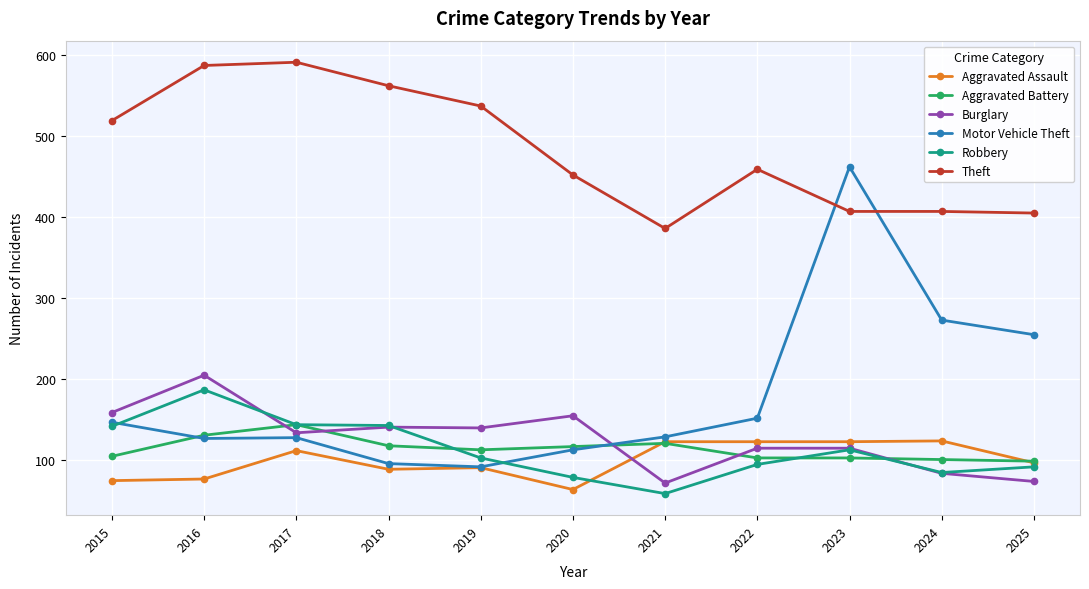

What is the maximum value shown in the chart?

591